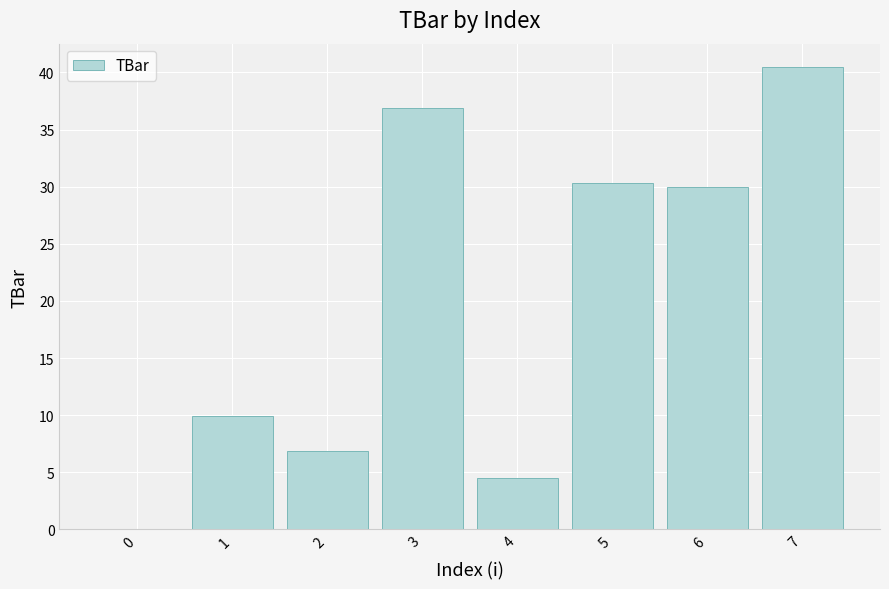

What value does the data have at 4?

4.5